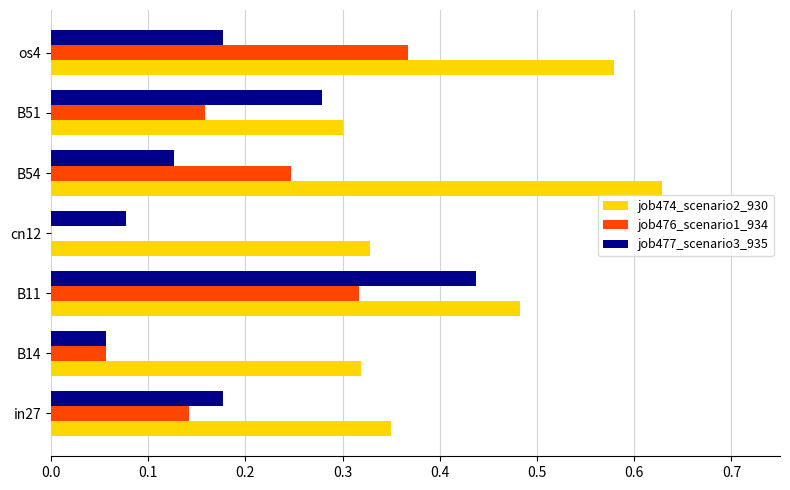

At which label does job474_scenario2_930 reach its peak?

B54